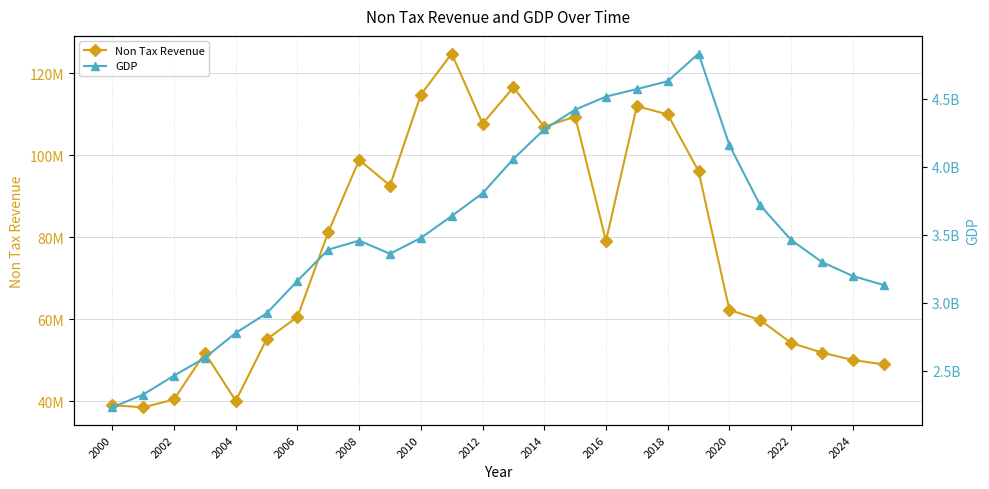

Is the value of GDP at 2006 greater than the value of Non Tax Revenue at 2018?

Yes